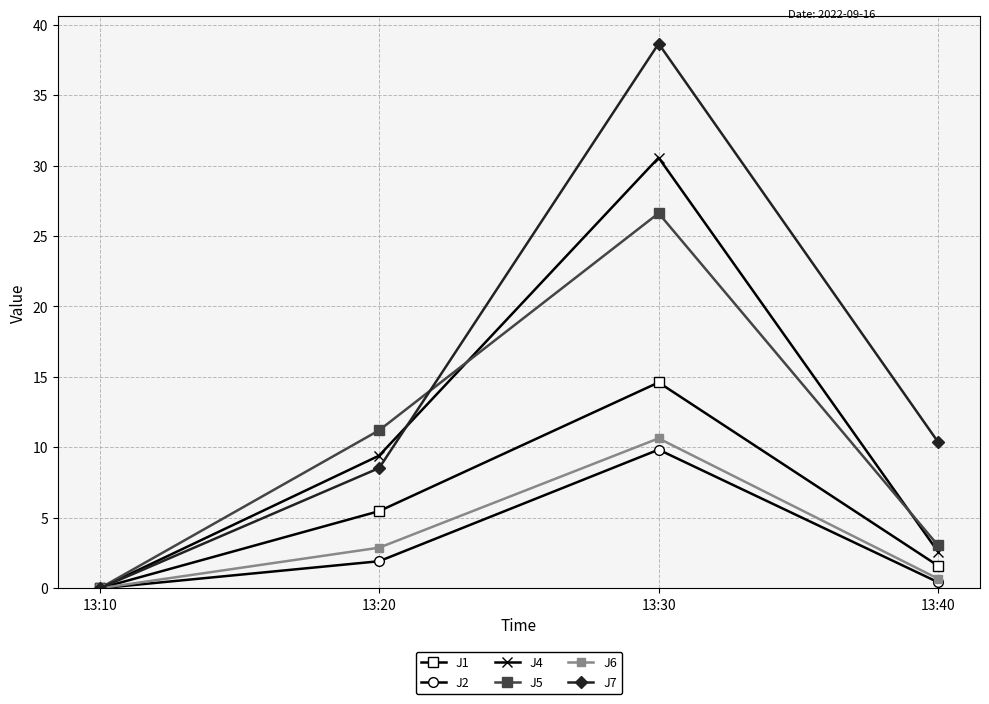

True or false: J7 and J4 intersect in this chart.

True